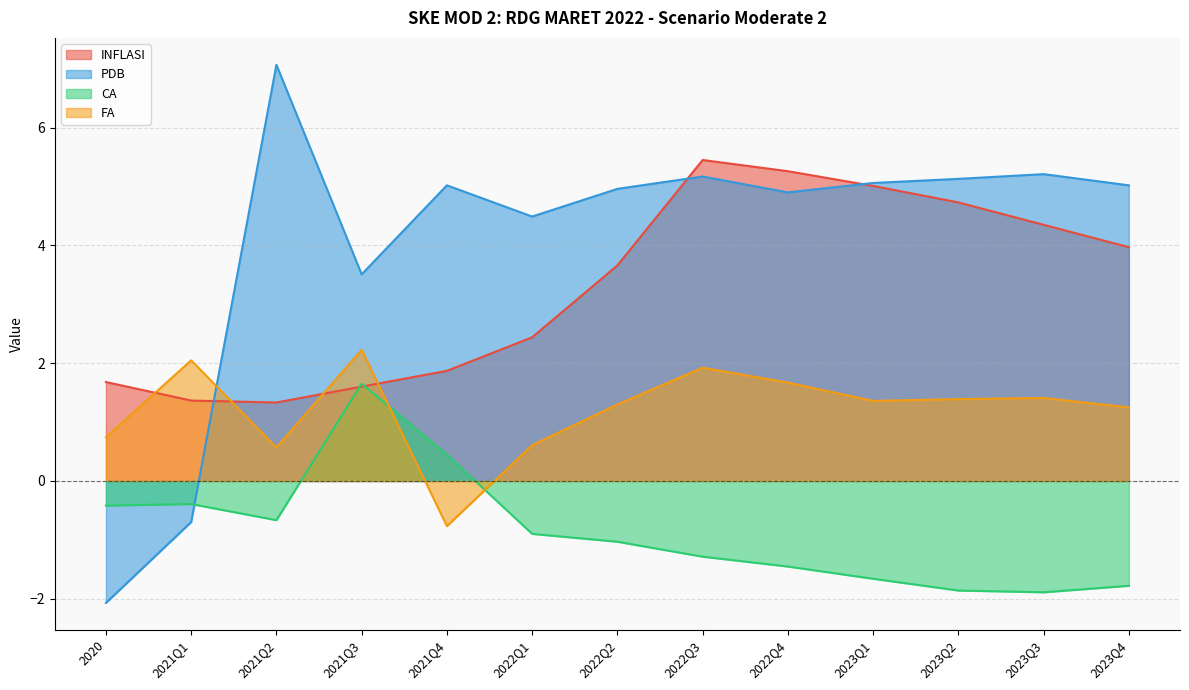

What is the value of the FA point at the 1st from the left?

0.7